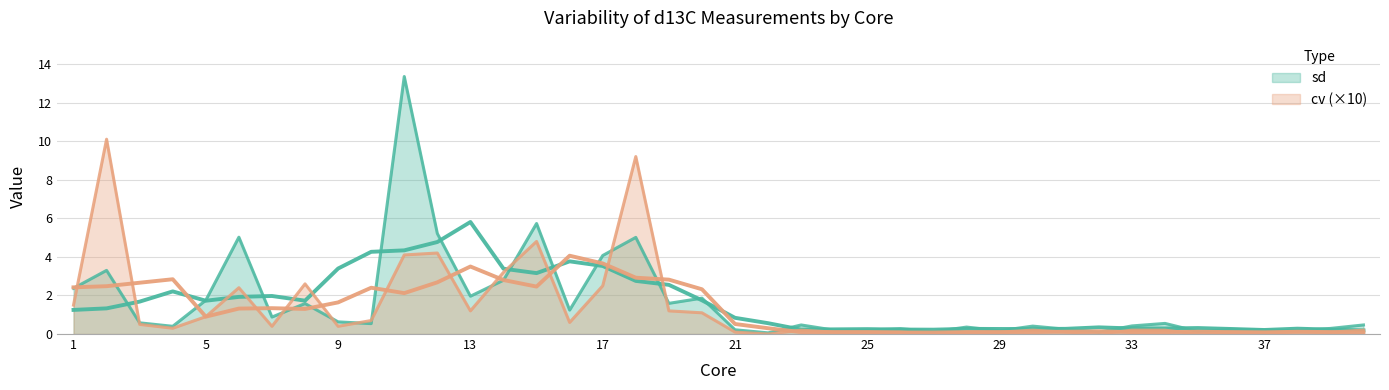

At which label is cv closest to 5?

15